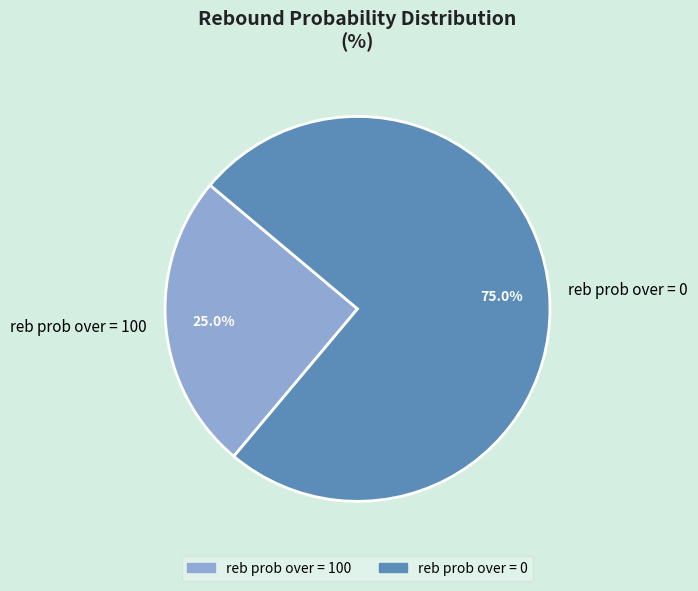

How many segments does this pie chart have?

2